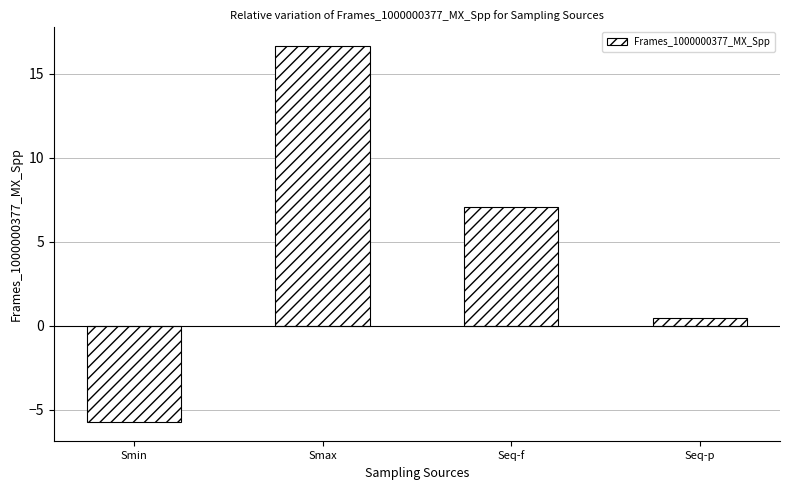

Rank the categories by value from lowest to highest.

Smin, Seq-p, Seq-f, Smax